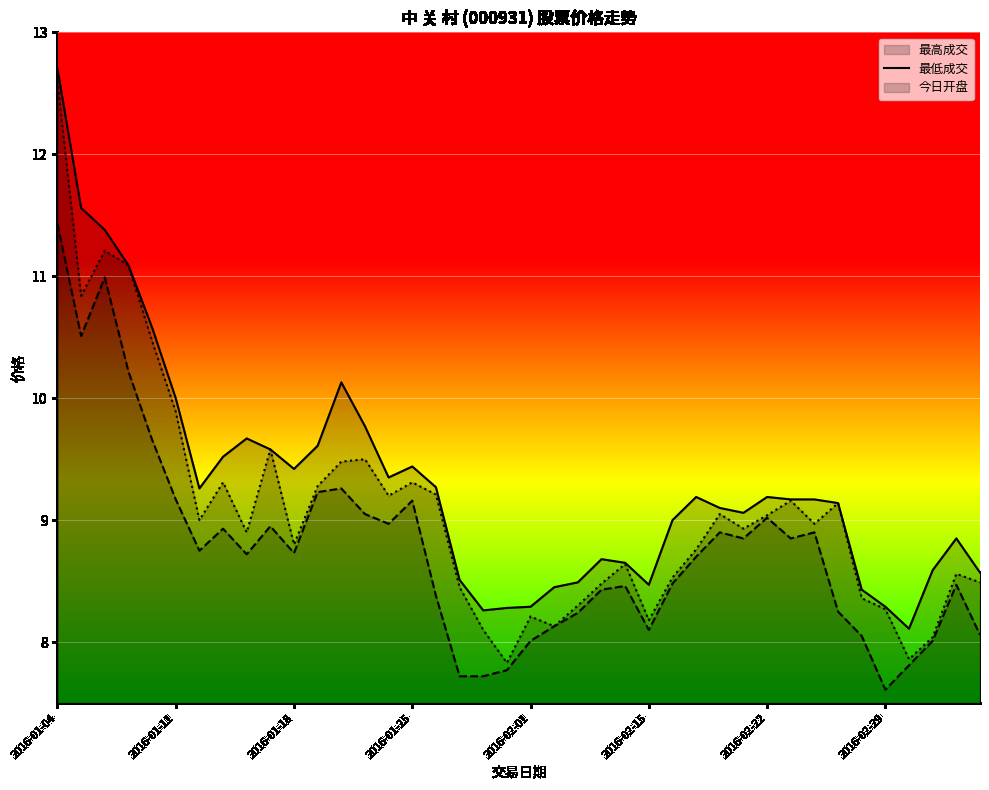

In 今日开盘 (线), how many points are higher than both neighbors (excluding endpoints)?

11